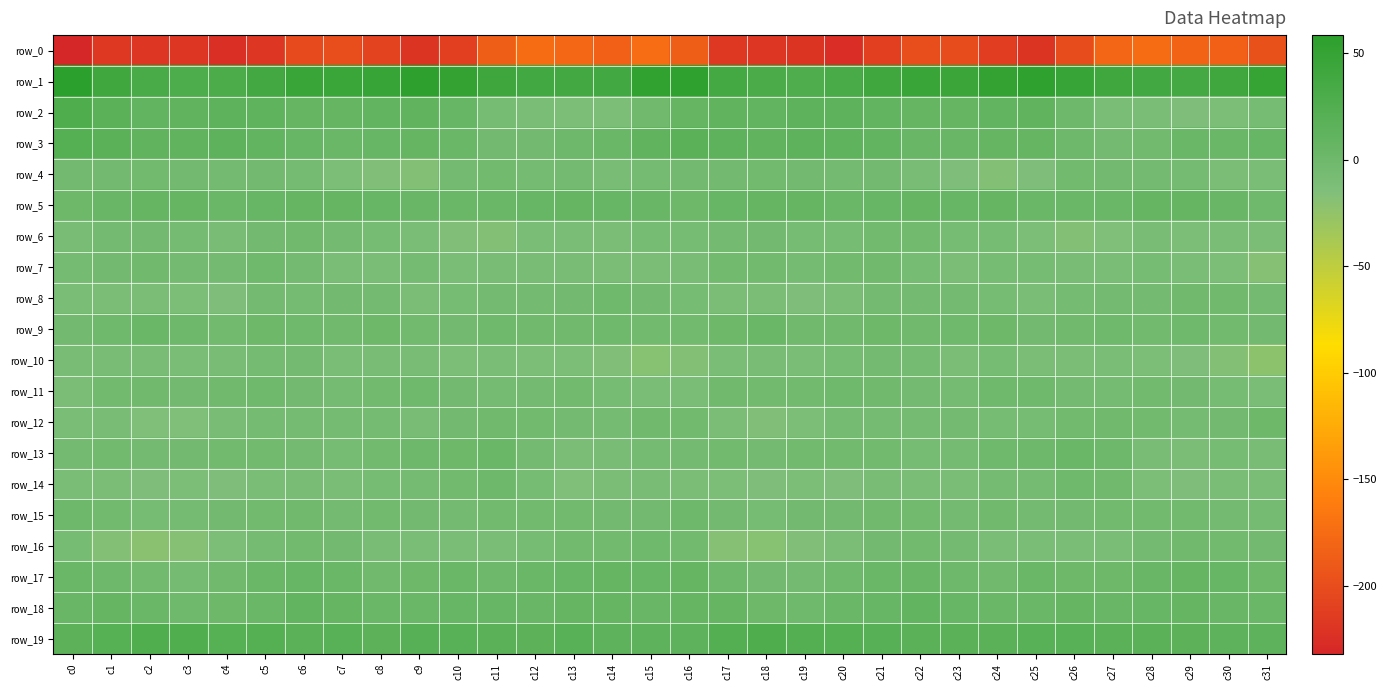

Reading left to right, list all the values displayed in this chart.

row_0: -232.0	-216.3	-219.2	-219.3	-224.8	-218.7	-202.4	-199.5	-207.8	-220.0	-211.5	-185.6	-174.5	-178.7	-183.3	-173.7	-185.7	-216.9	-218.6	-220.7	-226.0	-211.2	-200.0	-201.2	-213.3	-220.6	-201.4	-179.0	-175.2	-181.1	-183.8	-196.6
row_1: 58.3	40.9	31.2	28.0	29.3	37.7	46.0	45.0	47.5	55.4	50.6	41.6	38.7	37.0	38.2	52.9	53.9	36.1	30.3	27.6	31.7	41.2	46.7	44.5	51.4	54.7	47.5	39.5	38.4	36.5	39.6	48.1
row_2: 26.2	16.4	9.8	11.7	13.8	12.5	7.6	7.8	8.8	11.6	6.1	-8.3	-10.2	-12.4	-12.3	-2.2	8.3	11.7	10.0	13.1	13.7	10.5	7.0	8.2	9.6	11.7	0.1	-10.5	-10.1	-13.3	-12.1	-8.2
row_3: 21.9	16.4	11.7	11.8	13.6	10.3	5.7	3.9	5.8	7.4	3.6	-4.5	-4.5	0.2	3.1	11.0	16.6	14.2	10.9	13.3	12.7	8.7	4.1	4.5	6.6	7.5	-0.2	-5.5	-3.0	2.1	2.5	5.5
row_4: -4.5	-4.5	-3.1	-4.5	-5.6	-4.7	-7.0	-12.3	-16.0	-16.8	-5.8	-4.0	-6.4	-5.9	-9.7	-6.6	-4.4	-4.7	-3.3	-4.8	-5.5	-5.1	-8.9	-14.1	-17.0	-14.2	-3.6	-5.2	-6.1	-6.9	-11.8	-10.8
row_5: 0.8	4.9	6.8	7.5	2.9	5.2	7.5	7.1	5.9	4.9	3.4	1.9	5.1	7.1	5.6	4.2	1.3	5.4	7.3	6.4	2.9	5.8	8.2	5.6	6.6	3.0	3.0	2.6	6.6	6.3	4.3	-1.0
row_6: -9.4	-6.3	-4.4	-7.4	-9.0	-5.0	-2.5	-5.3	-8.5	-10.7	-15.9	-17.0	-9.9	-10.5	-11.4	-7.7	-7.7	-5.4	-5.1	-8.4	-8.2	-3.1	-3.1	-7.5	-8.5	-12.7	-17.2	-14.7	-8.6	-12.1	-10.6	-10.9
row_7: -7.2	-4.9	-2.2	-6.2	-5.6	-1.6	-5.7	-9.8	-9.9	-7.0	-9.8	-9.4	-9.2	-9.6	-11.0	-11.9	-8.7	-3.0	-3.2	-7.2	-3.6	-2.5	-7.5	-11.2	-7.9	-7.6	-9.2	-10.0	-8.5	-10.3	-12.3	-17.9
row_8: -10.1	-11.5	-11.8	-12.1	-13.3	-5.6	-6.6	-5.1	-6.1	-11.0	-8.0	-5.5	-6.1	-4.1	-0.7	-4.1	-8.0	-11.6	-11.6	-13.2	-11.0	-5.4	-6.3	-5.3	-8.0	-10.6	-6.5	-5.9	-5.7	-2.1	-2.2	-6.0
row_9: -4.3	-1.3	2.7	-0.1	-4.0	0.5	-1.7	-2.0	1.2	-3.4	-4.1	-0.7	-2.6	-2.3	-1.7	-3.6	-3.2	0.8	2.7	-2.4	-2.6	0.5	-2.6	-1.0	0.7	-5.0	-2.7	-0.9	-3.4	-1.1	-3.2	-4.6
row_10: -9.1	-9.6	-9.1	-10.0	-9.2	-6.6	-5.6	-10.2	-9.1	-9.2	-12.6	-9.8	-12.2	-12.8	-15.6	-19.8	-17.3	-10.3	-9.4	-10.0	-8.3	-5.5	-7.2	-10.9	-8.1	-11.3	-11.6	-10.3	-12.9	-13.5	-17.2	-22.8
row_11: -11.8	-3.3	-2.2	-4.2	-2.4	-1.4	-4.5	-6.8	-3.8	-0.7	-4.2	-6.4	-5.3	-3.2	-8.0	-10.0	-10.1	-2.0	-3.1	-4.0	-1.1	-2.5	-5.7	-6.5	-1.8	-1.8	-5.4	-6.4	-4.0	-5.1	-8.1	-9.9
row_12: -10.2	-9.3	-15.1	-14.7	-8.7	-6.6	-7.2	-6.3	-6.6	-8.8	-4.8	-2.7	-3.1	-5.3	-6.8	-1.8	-3.7	-11.3	-15.8	-12.6	-6.9	-7.1	-7.0	-6.0	-7.8	-8.0	-3.6	-2.8	-3.4	-6.9	-4.3	1.1
row_13: -5.5	-3.5	-5.4	-4.2	-3.6	-3.3	-6.0	-8.4	-3.3	-0.3	1.4	2.0	-6.0	-11.1	-9.3	-7.1	-5.4	-3.3	-5.5	-3.1	-3.9	-3.7	-7.8	-7.0	-1.4	0.2	2.2	-0.4	-8.8	-11.0	-8.1	-9.0
row_14: -10.3	-11.2	-13.6	-13.1	-14.0	-10.2	-8.9	-10.8	-7.8	-7.3	-3.7	0.1	-8.5	-14.3	-11.5	-9.1	-10.9	-12.4	-13.3	-13.0	-13.7	-9.0	-9.7	-10.0	-7.3	-6.8	-1.5	-2.0	-12.3	-13.3	-10.7	-10.7
row_15: -0.2	-4.0	-8.3	-6.4	-4.6	-3.2	-2.1	-5.5	-3.3	-4.4	-5.3	-3.5	-4.0	-3.8	-4.5	-4.1	-0.4	-4.8	-8.1	-4.9	-5.0	-2.2	-3.4	-5.2	-2.7	-5.5	-4.4	-3.8	-4.0	-3.4	-5.8	-7.1
row_16: -8.3	-16.7	-20.6	-17.7	-12.6	-7.4	-3.3	-5.0	-8.6	-10.3	-10.2	-10.5	-7.6	-3.3	-3.1	-1.5	-3.6	-18.0	-19.5	-15.8	-11.5	-4.9	-3.6	-6.2	-9.8	-10.4	-9.8	-10.6	-5.2	-2.6	-4.0	-4.9
row_17: 2.5	0.5	-3.4	-6.4	-2.4	2.2	5.3	1.8	-2.8	1.1	2.2	0.1	3.2	5.5	6.9	6.0	6.4	0.2	-4.7	-5.6	-0.8	3.8	4.8	-0.5	-2.3	3.2	1.1	0.8	4.2	6.6	5.7	1.3
row_18: 4.8	6.9	3.9	-1.0	0.9	3.9	8.5	7.5	3.0	2.8	5.9	5.2	4.9	7.1	6.5	4.6	6.9	6.3	1.6	-0.8	2.1	5.5	9.2	5.6	2.4	3.6	6.4	4.7	5.3	7.6	4.8	2.0
row_19: 15.6	20.4	25.2	24.4	20.2	21.4	16.7	18.0	15.6	18.8	18.4	17.2	16.3	17.7	14.2	13.8	15.1	22.3	25.8	22.7	21.2	19.1	17.2	17.0	16.8	18.3	18.3	16.4	17.1	16.3	13.5	13.0